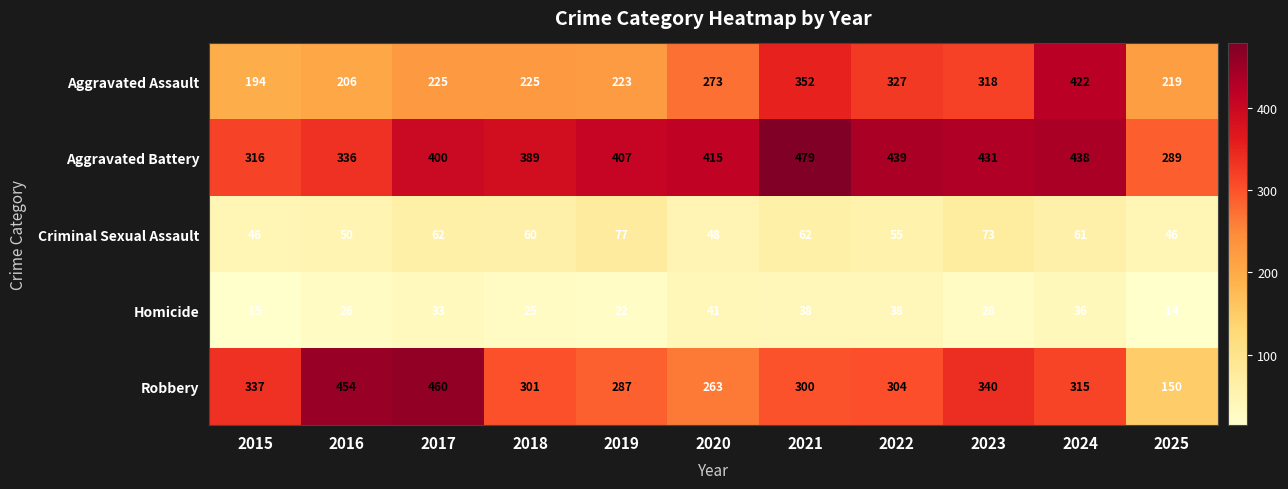

Read the Robbery value at 2025, to the nearest 50.

150